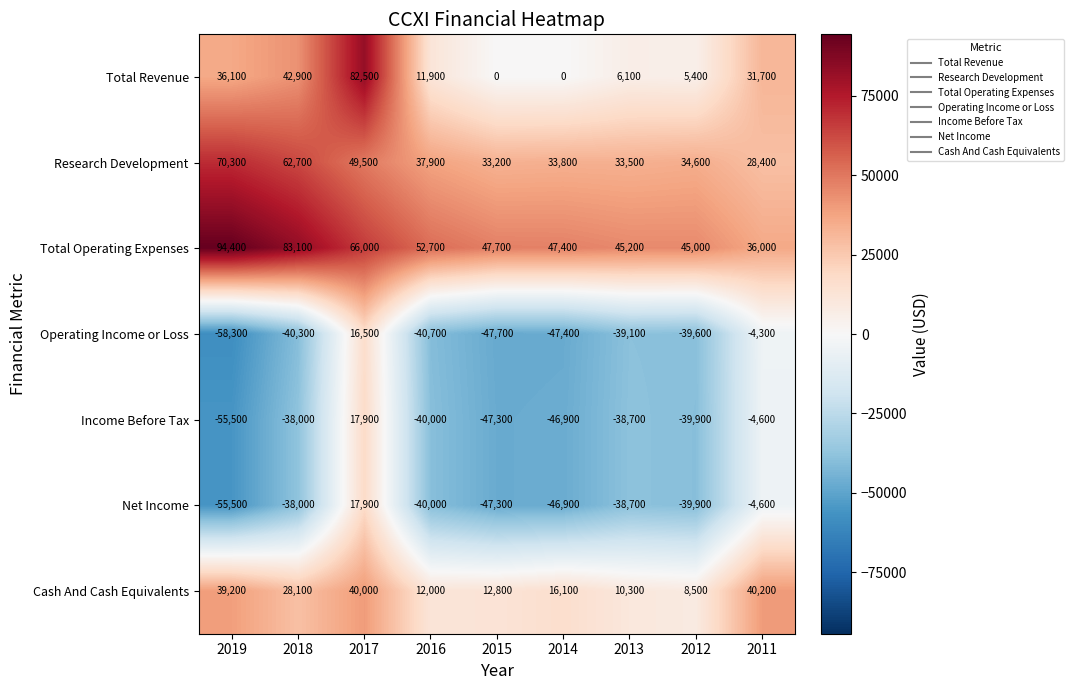

What value does the Total Operating Expenses series have at 2017?

66000